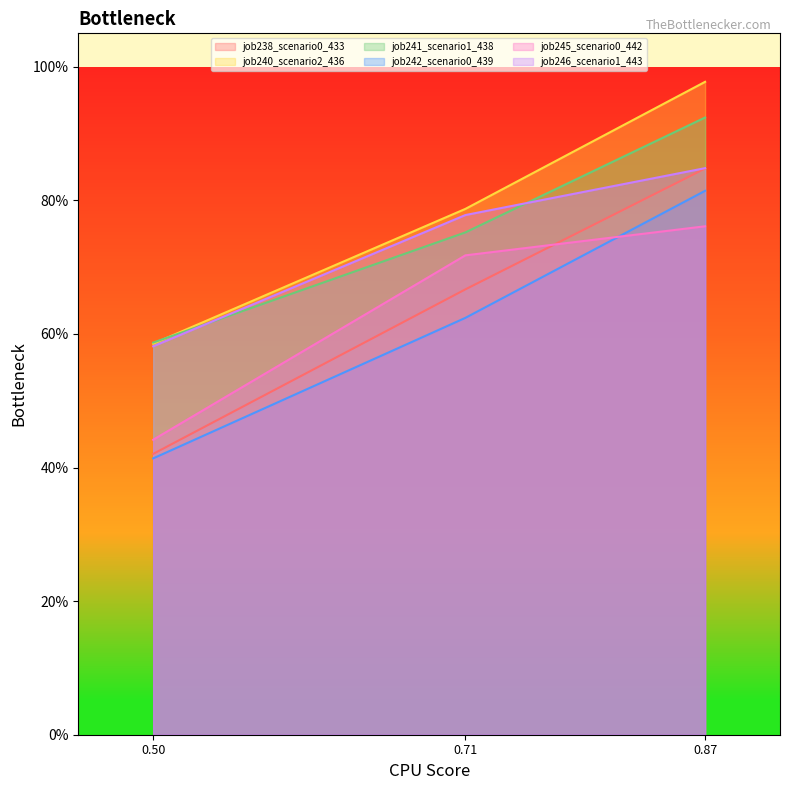

At how many categories does at least one series exceed 0?

3